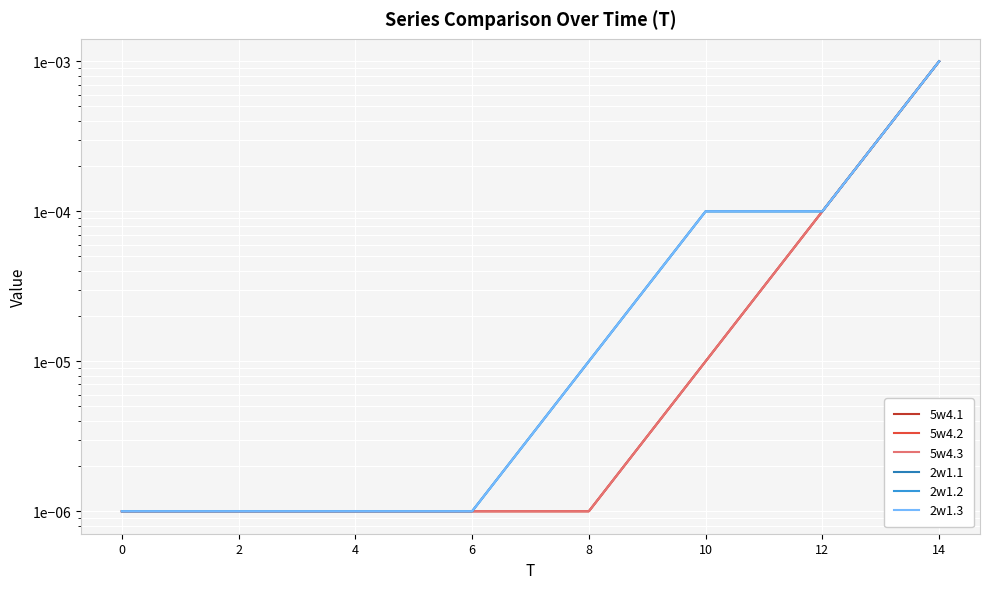

Count the number of categories in the chart.

8